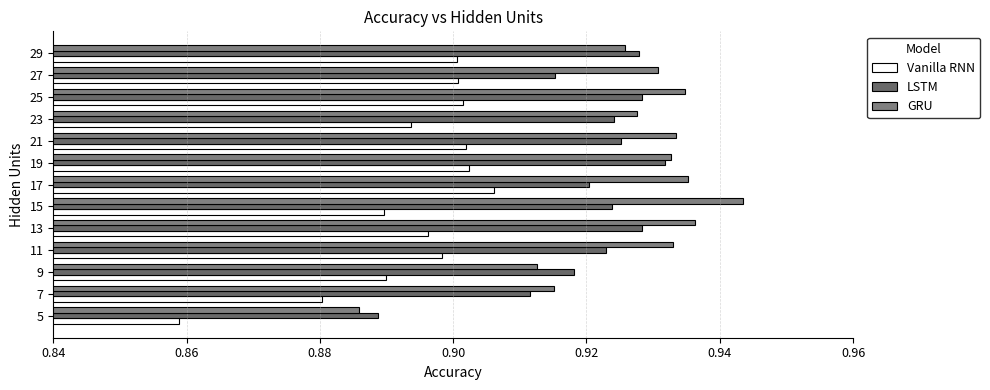

Is it true that Vanilla RNN equals 1.2 at 9?

False